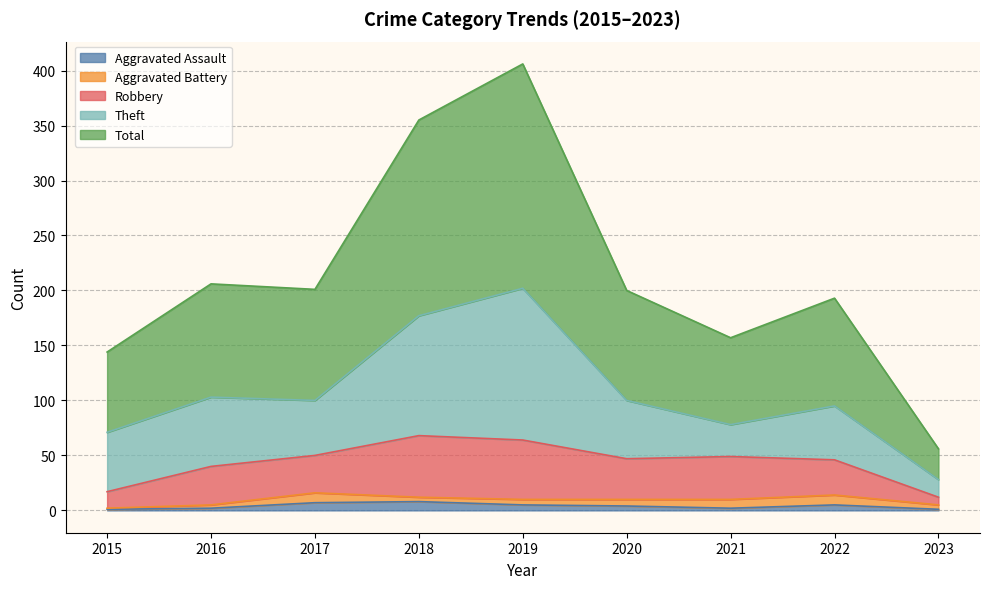

Between 2016 and 2022, which series saw the biggest shift?

Theft